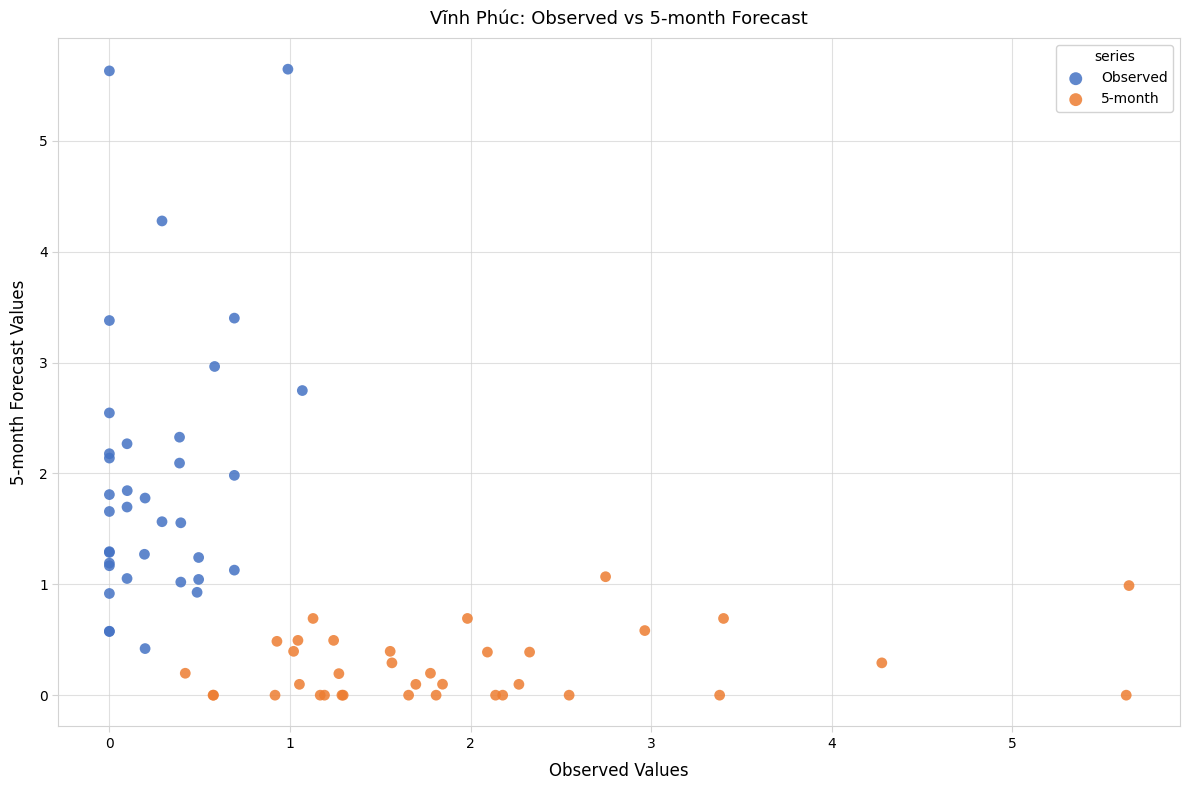

Which series contains the lowest Y value?

5-month